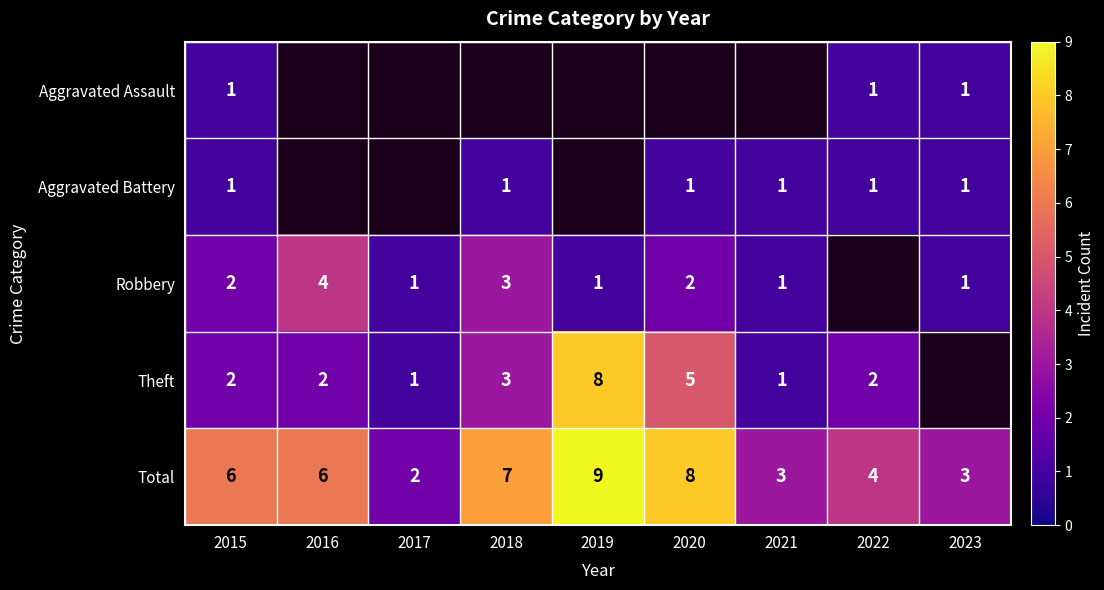

How many data points does each series have?

9